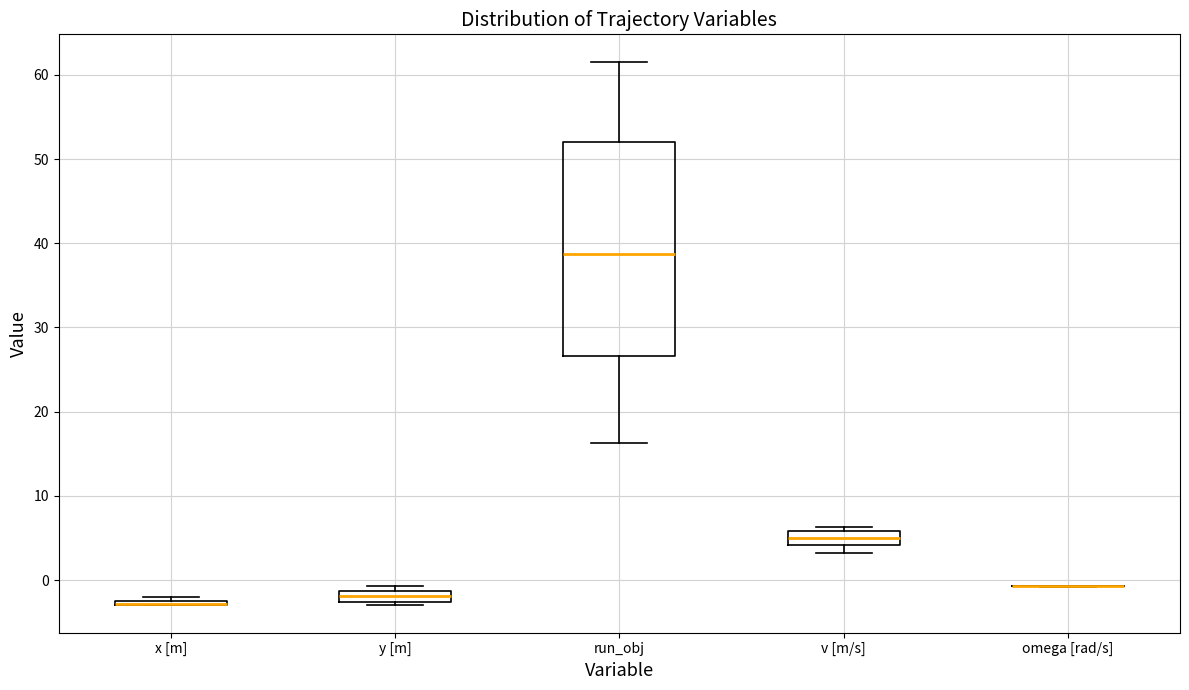

Comparing the boxes themselves (not the whiskers), which one is the tallest?

run_obj